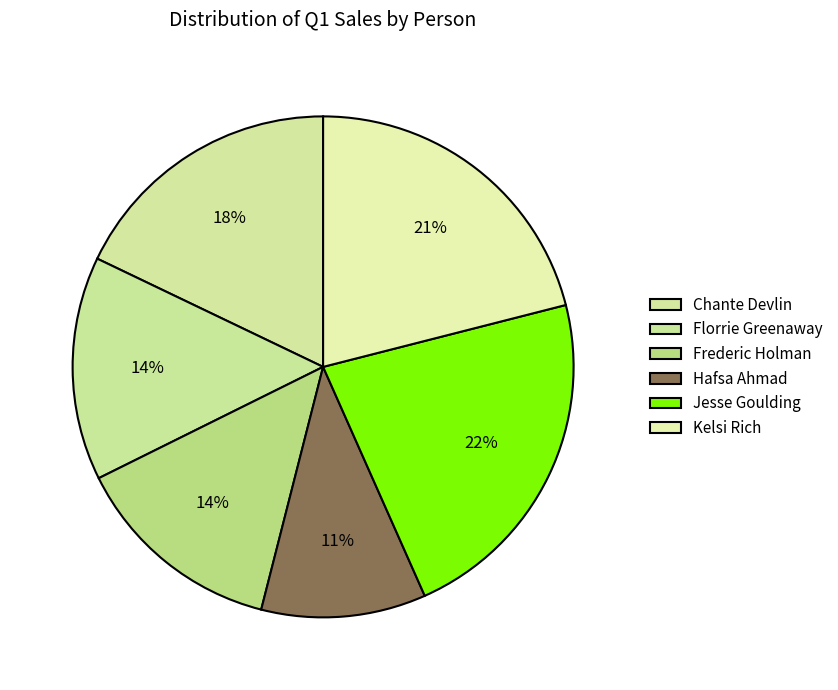

What percentage is NOT represented by Kelsi Rich?

79.0%